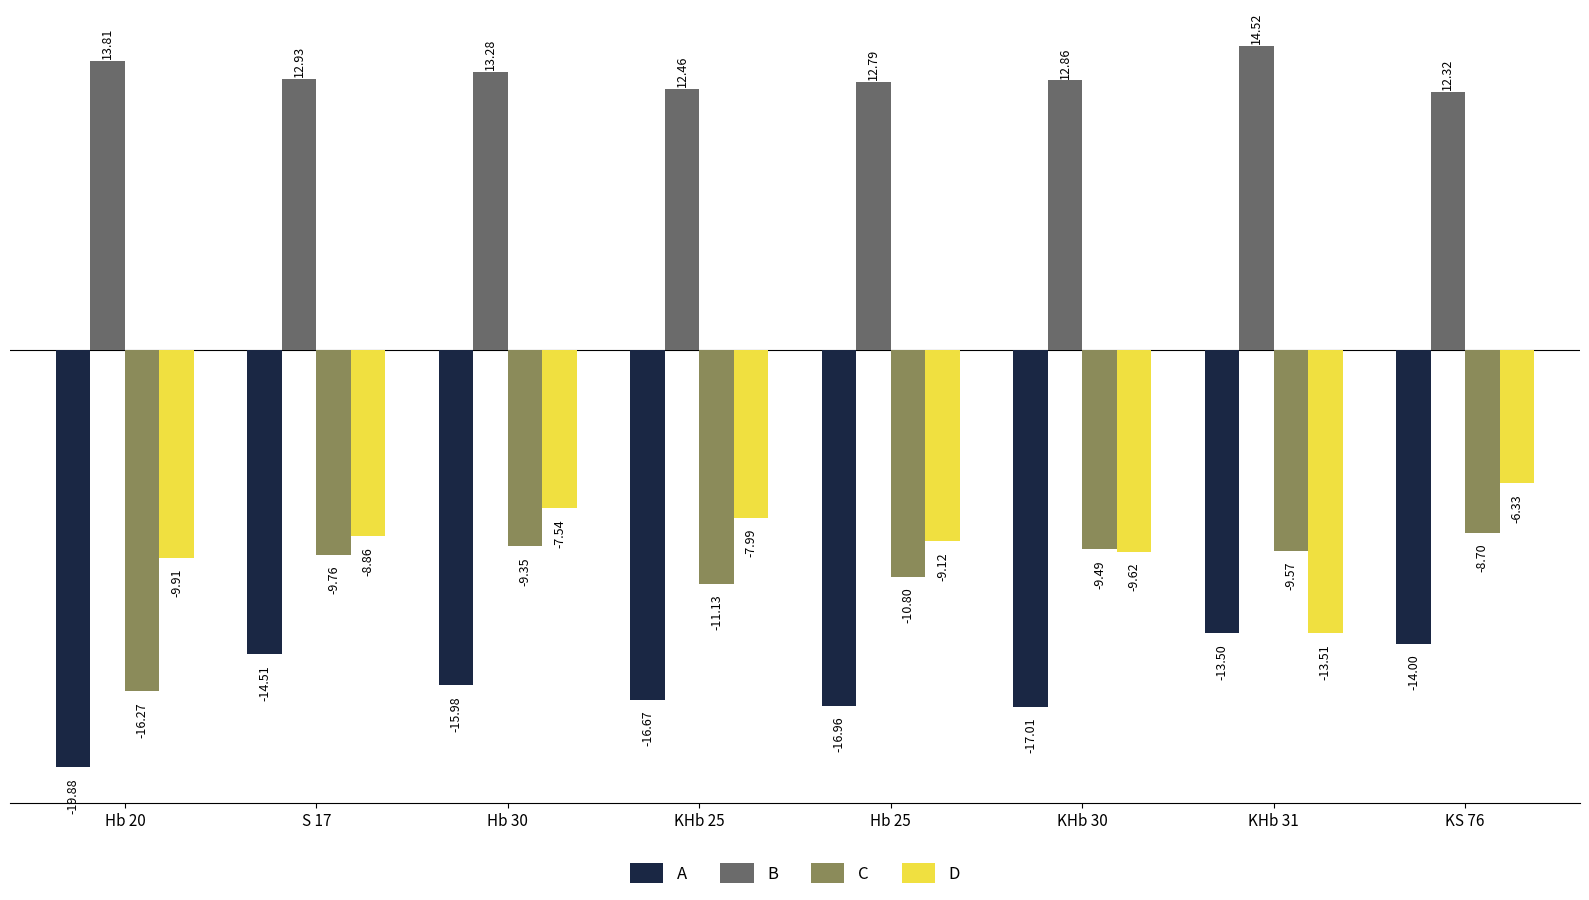

What is the label of the 6th bar from the left?

KHb 30